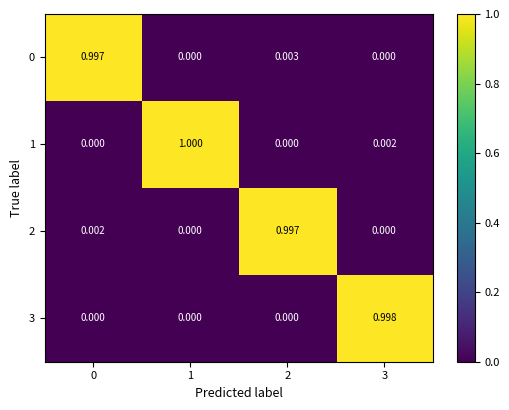

Is the value of 1 at 3 greater than the value of 2 at 2?

No